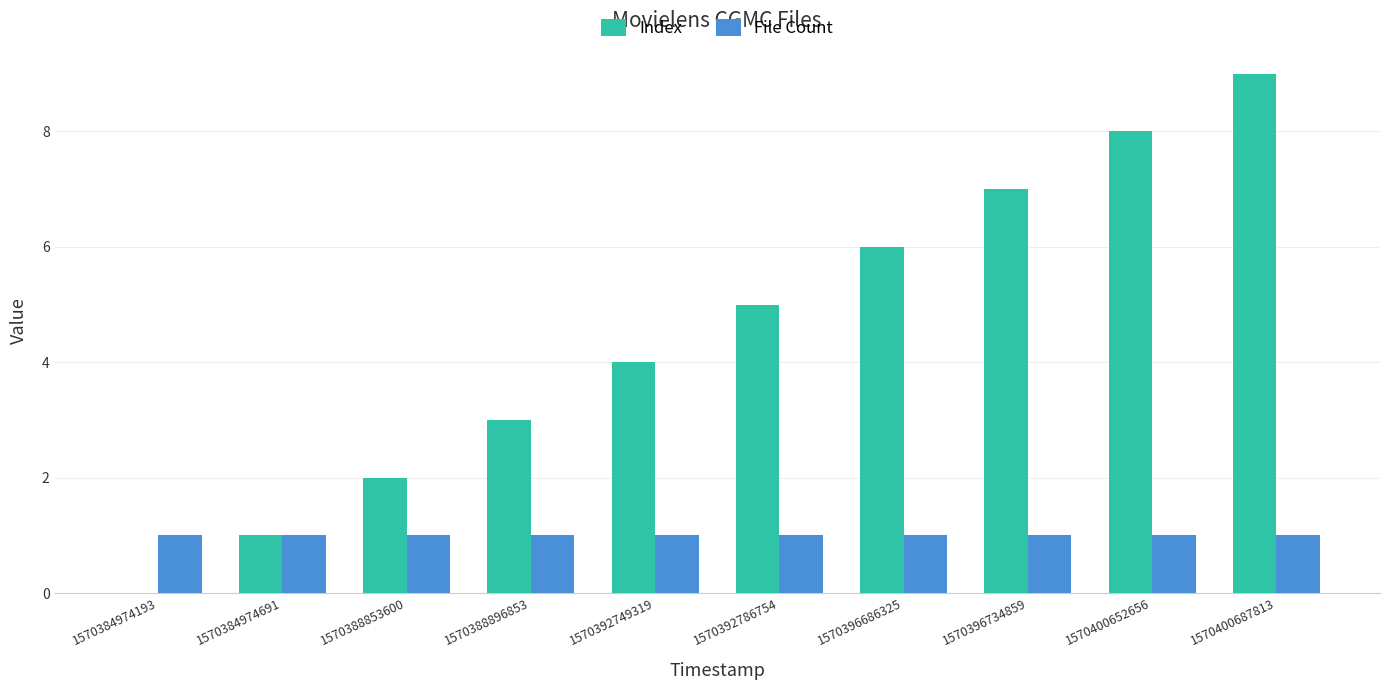

What is the sum of all File Count values?

10